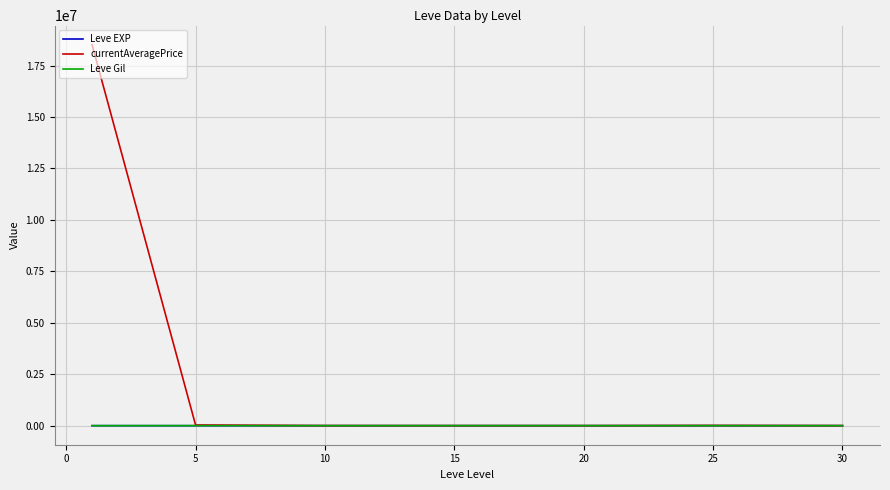

Count the number of categories in the chart.

7